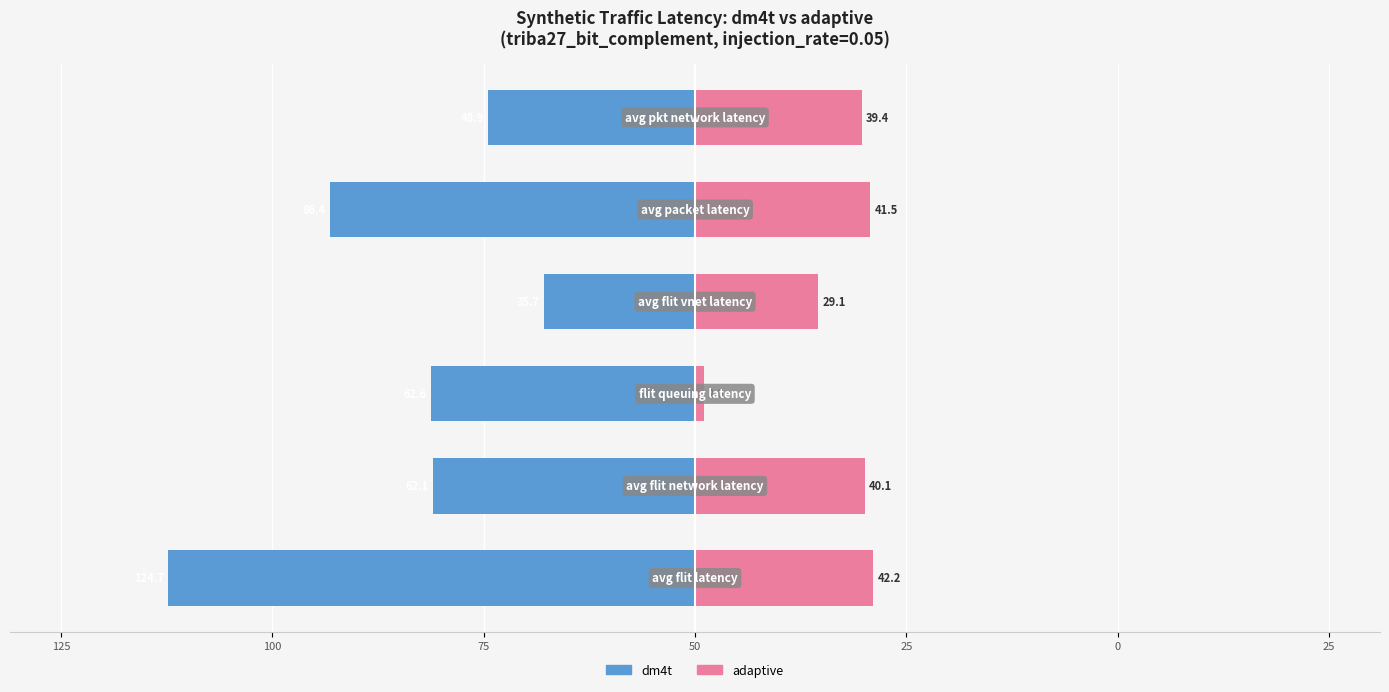

Which series changed the most between 150 and 25?

dm4t